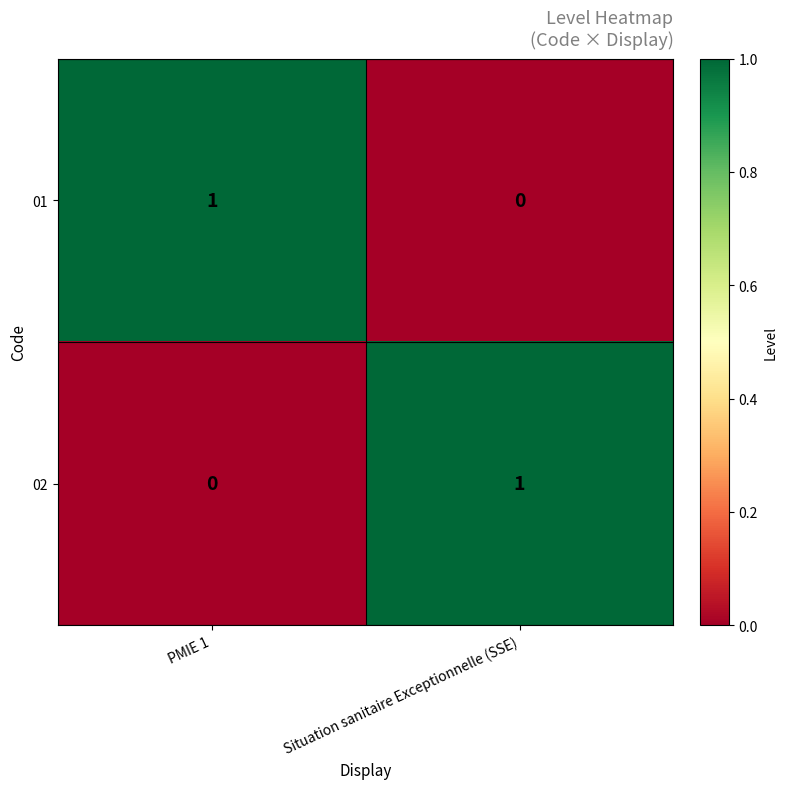

Which category has the highest value in the 01 series?

PMIE 1